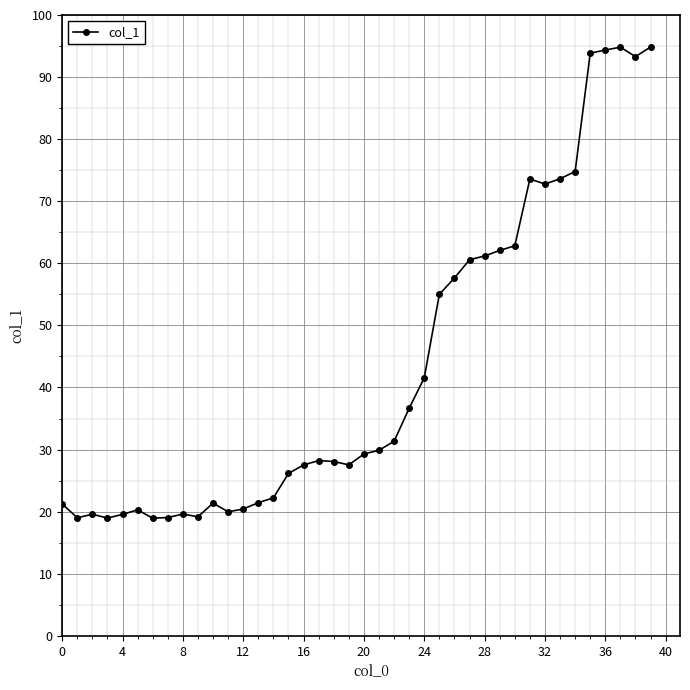

What is the value of the 15th point from the left?

22.2